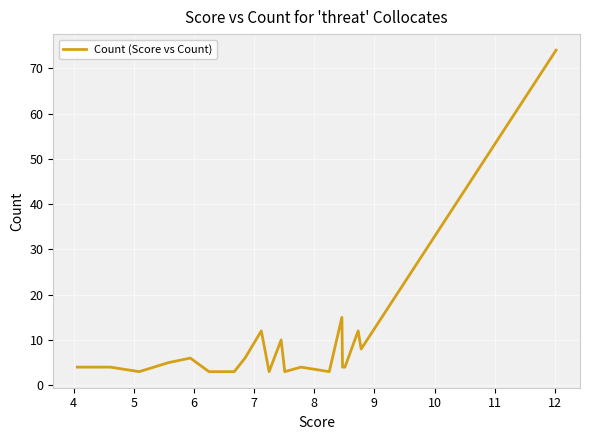

What is the minimum value shown in the chart?

3